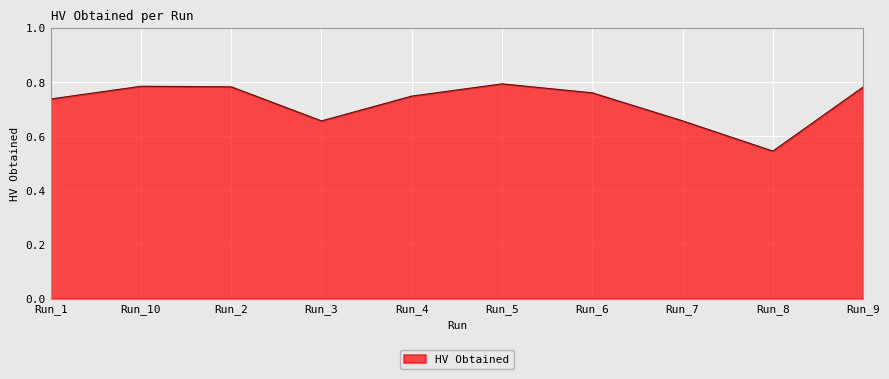

Where is the data nearest to the value 0?

Run_8